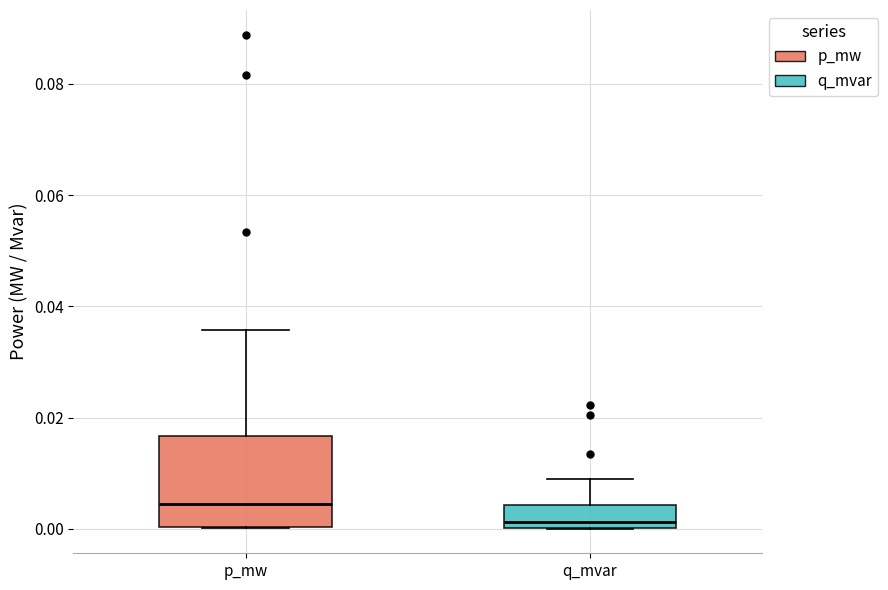

Which box is the tallest, from its lower edge to its upper edge?

p_mw